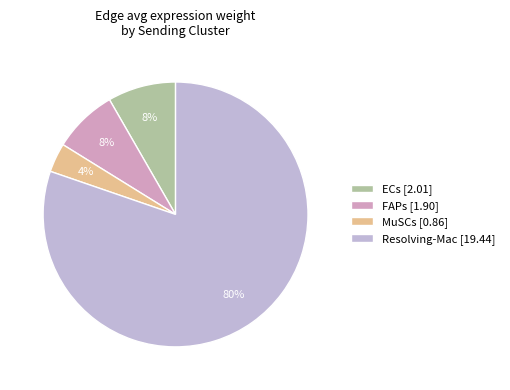

Count the number of slices in the pie.

4